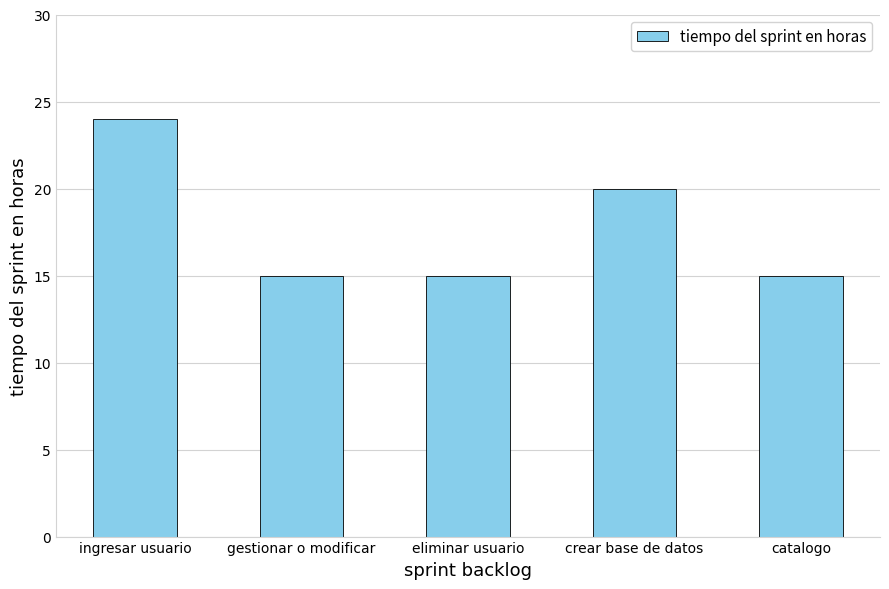

Are the bars grouped side by side (vs. stacked)?

No